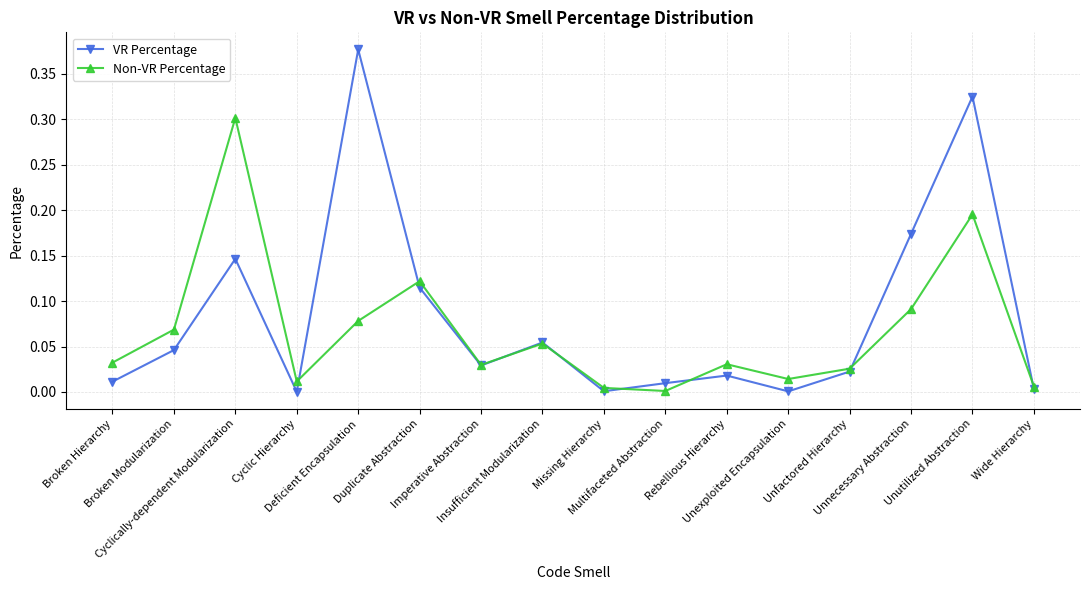

Which series has the largest total across all categories?

VR Percentage